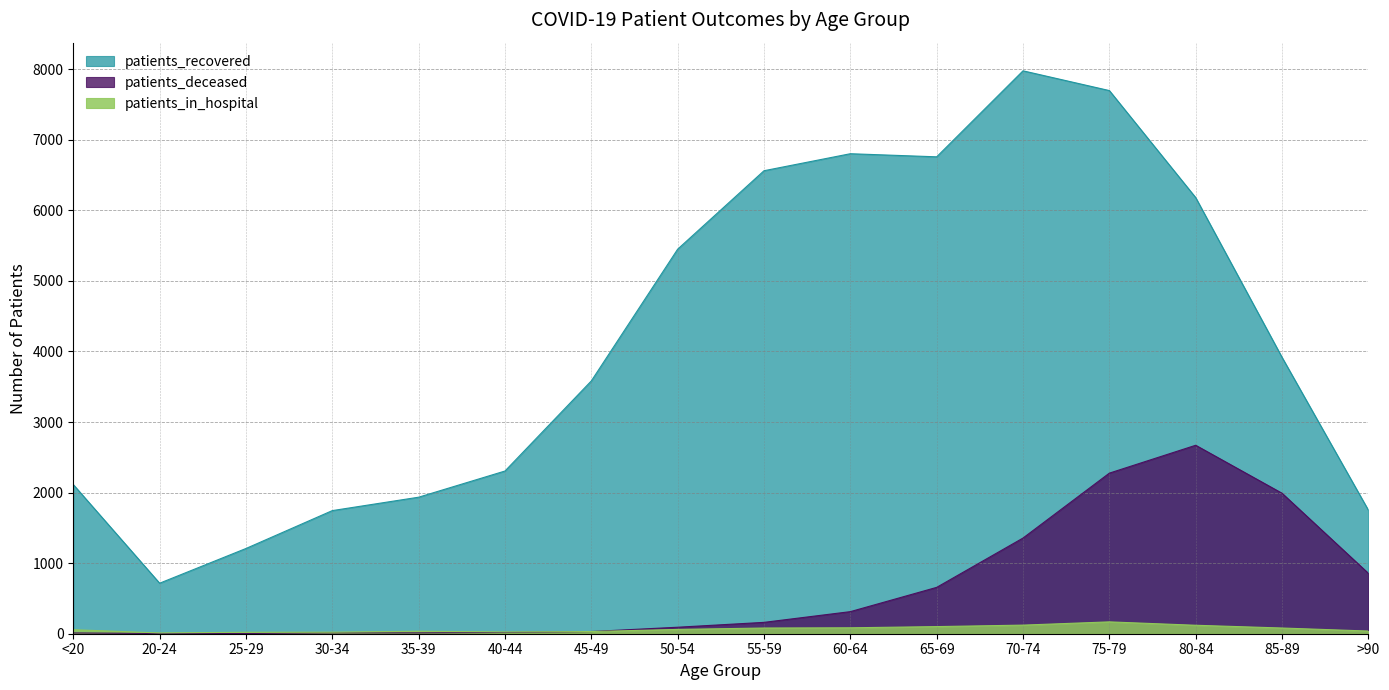

How many values in the patients_deceased series exceed 161?

7